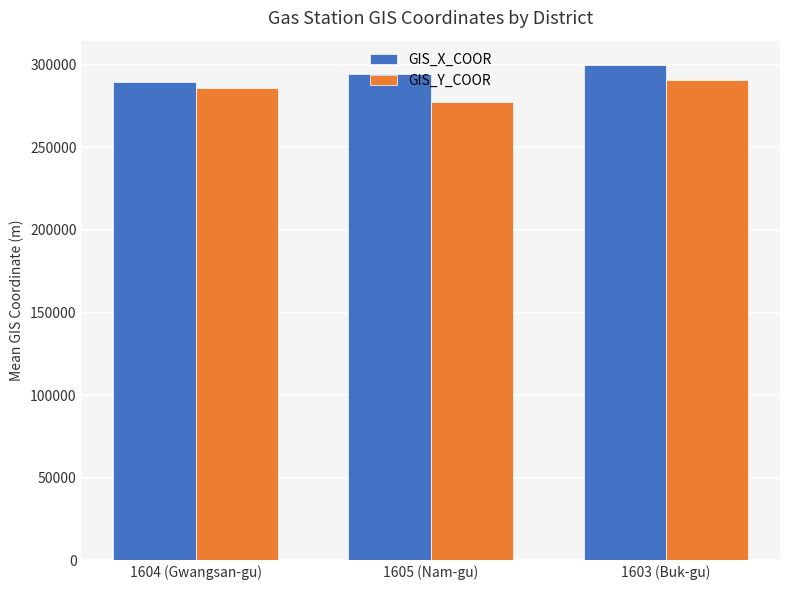

What is the sum of all GIS_X_COOR values?

883440